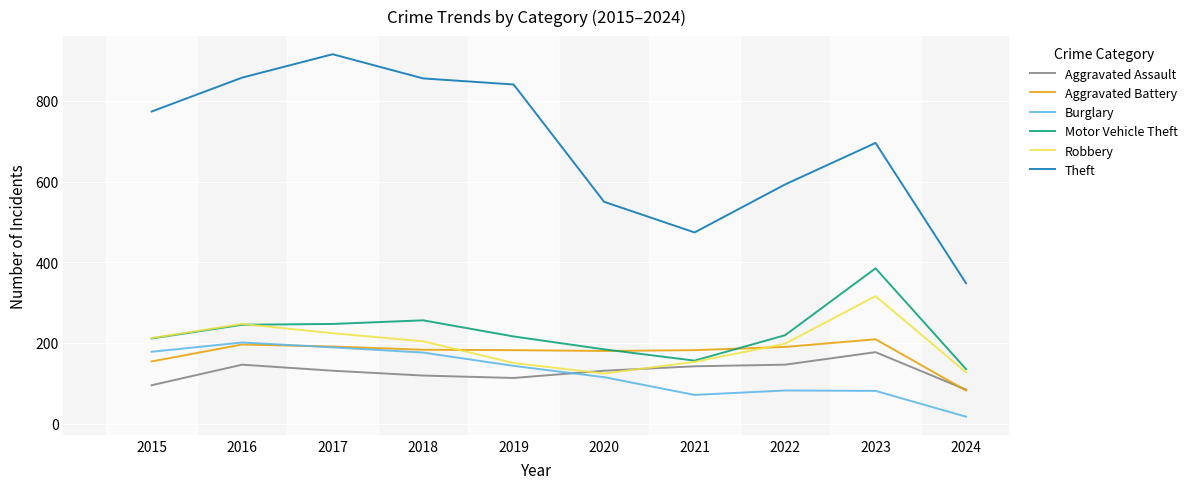

At which category does Robbery reach its first local valley?

2020